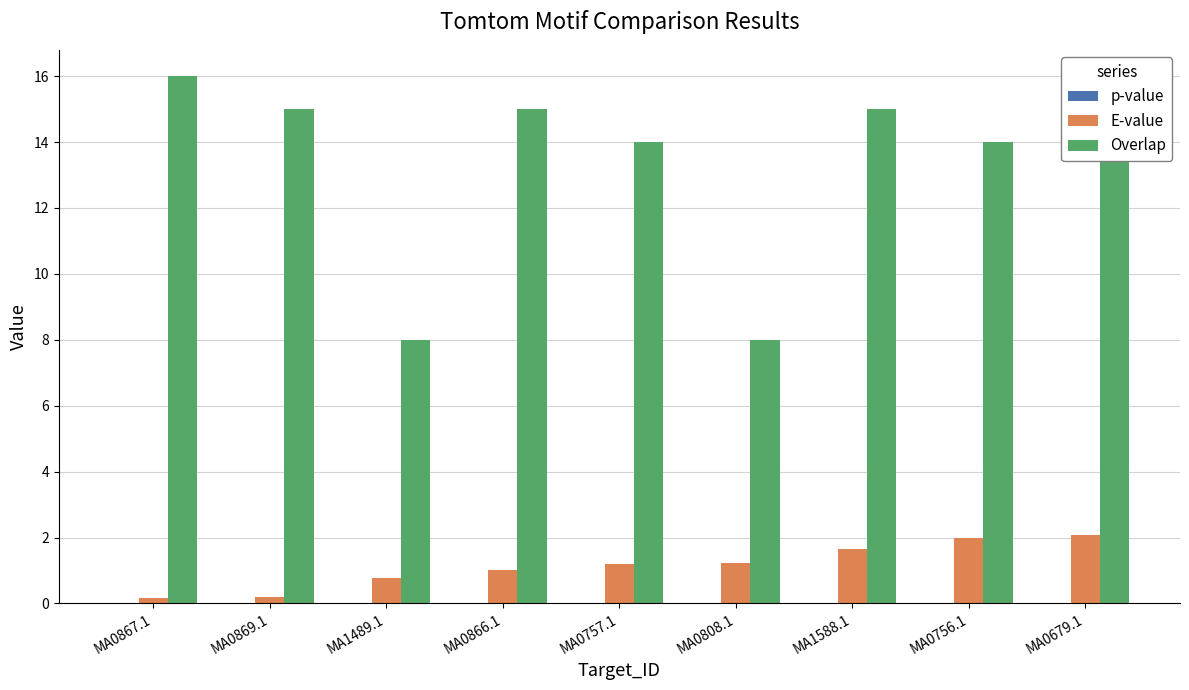

At which label does Overlap first exceed 14?

MA0867.1